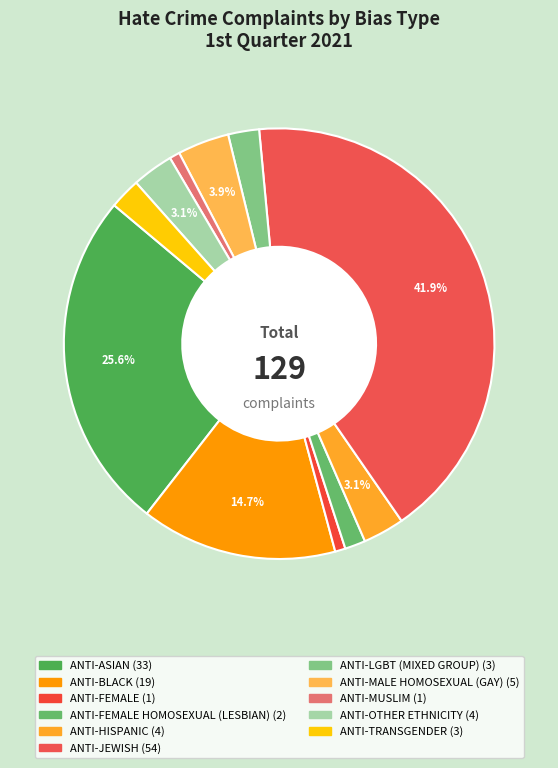

Count the number of slices in the pie.

11